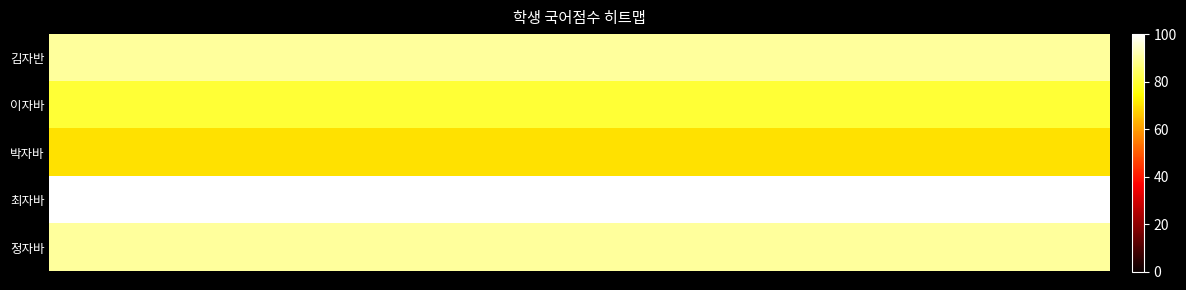

Which series has the largest range (max minus min)?

김자반